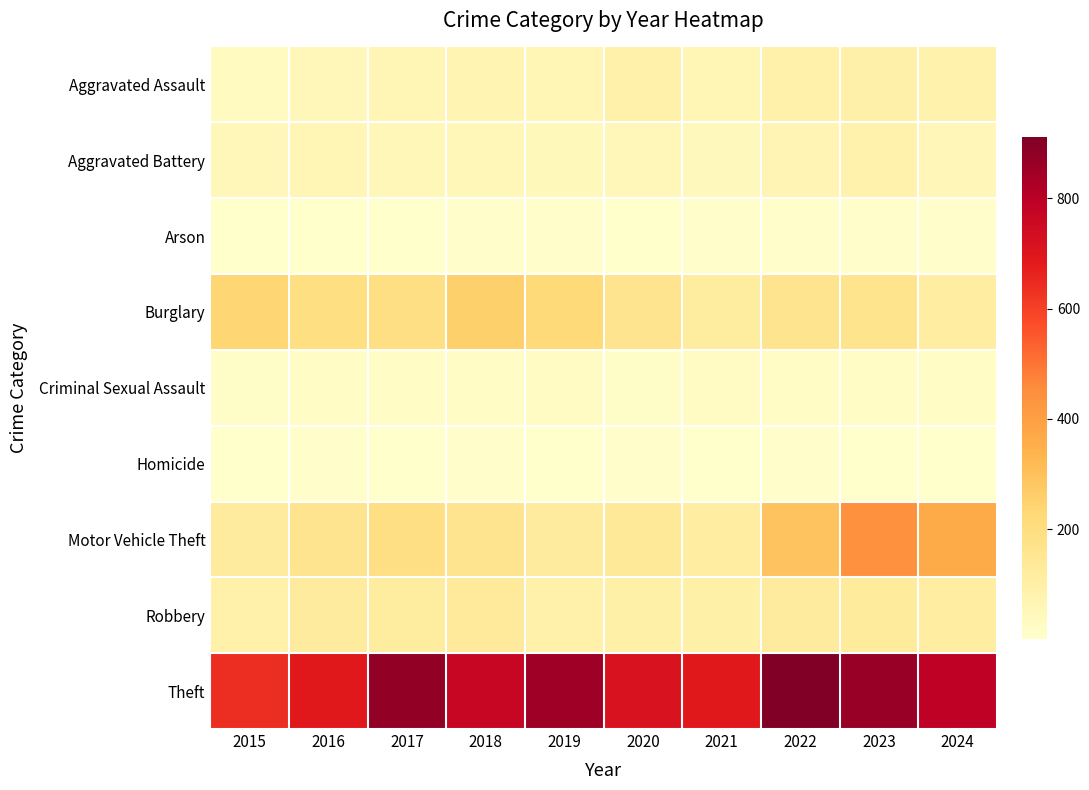

Which label corresponds to the largest value in the chart?

2022